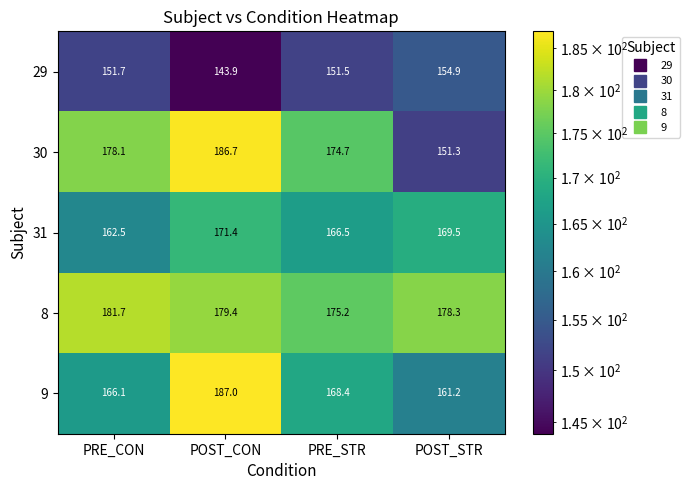

Which category has the highest value across all series?

POST_CON